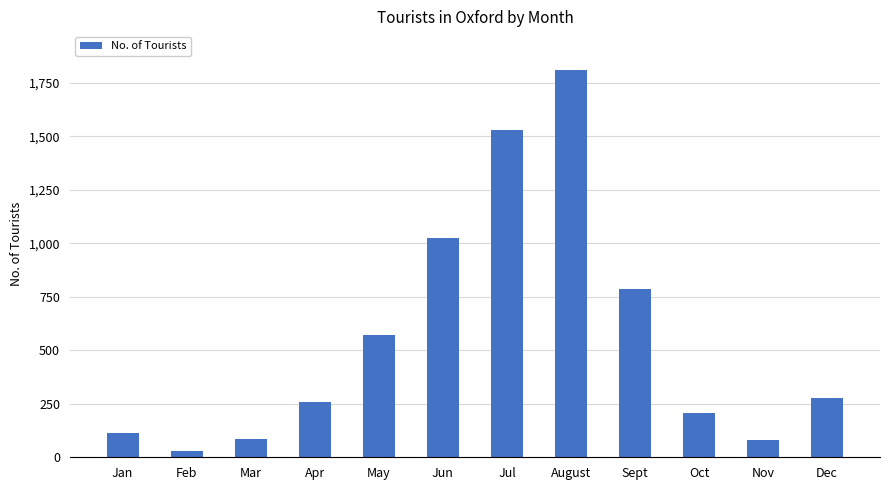

What is the minimum value shown in the chart?

30